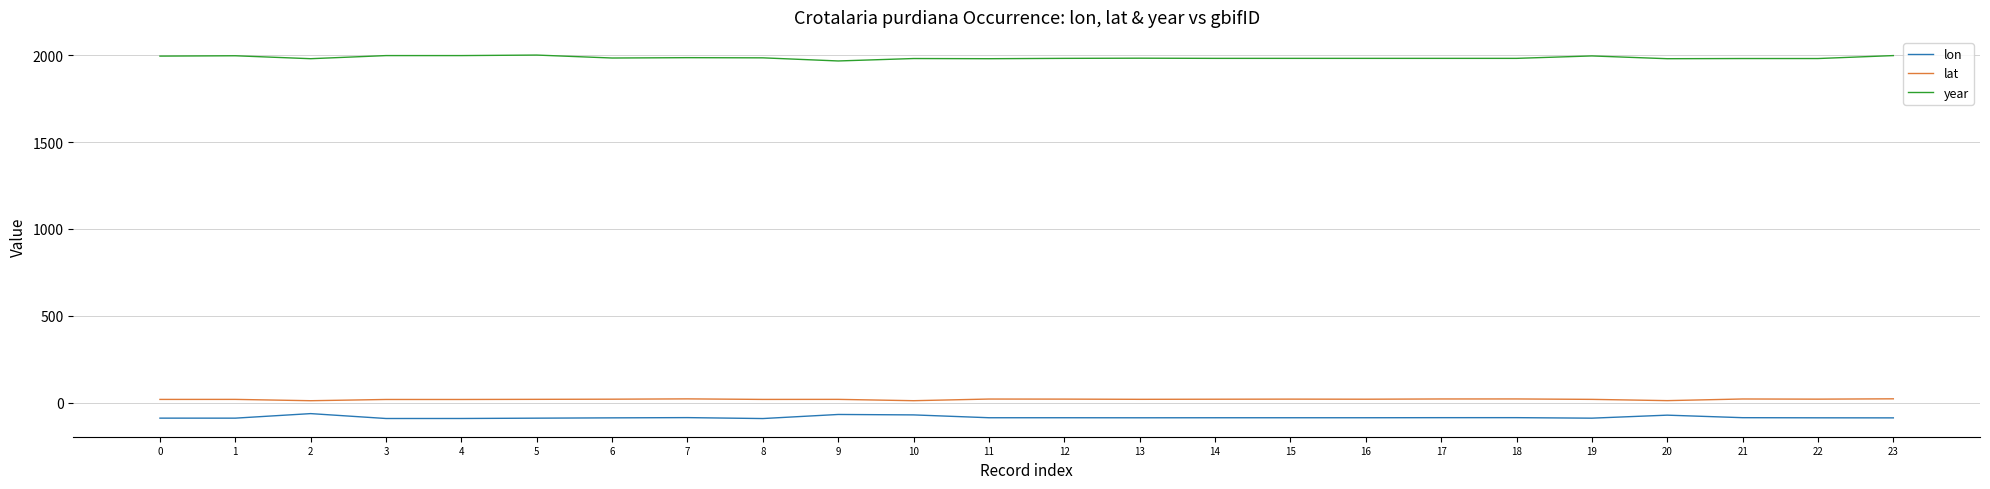

What is the average value of the year series?

1987.0